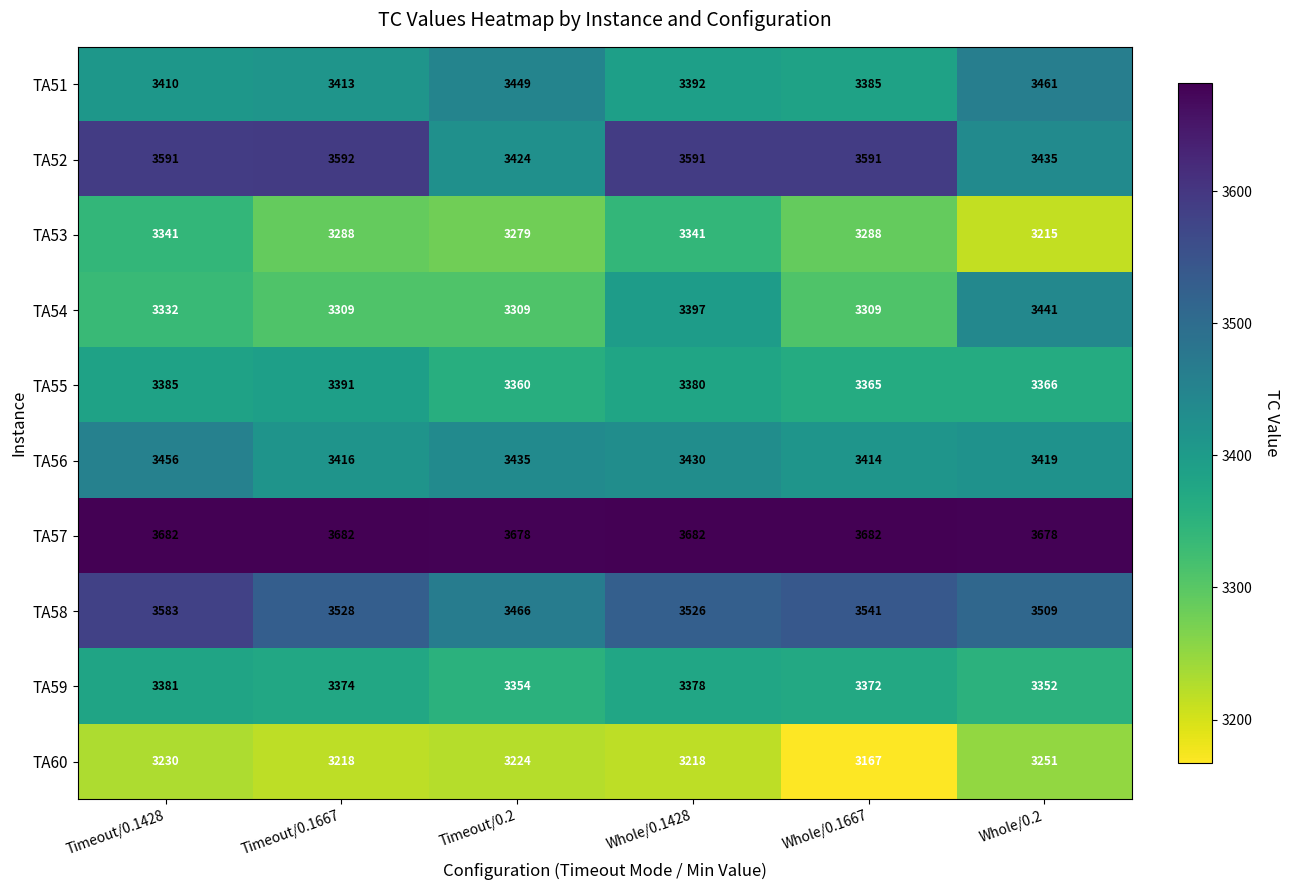

What is the sum of the TA58 values at Timeout/0.2 and Whole/0.2?

6975